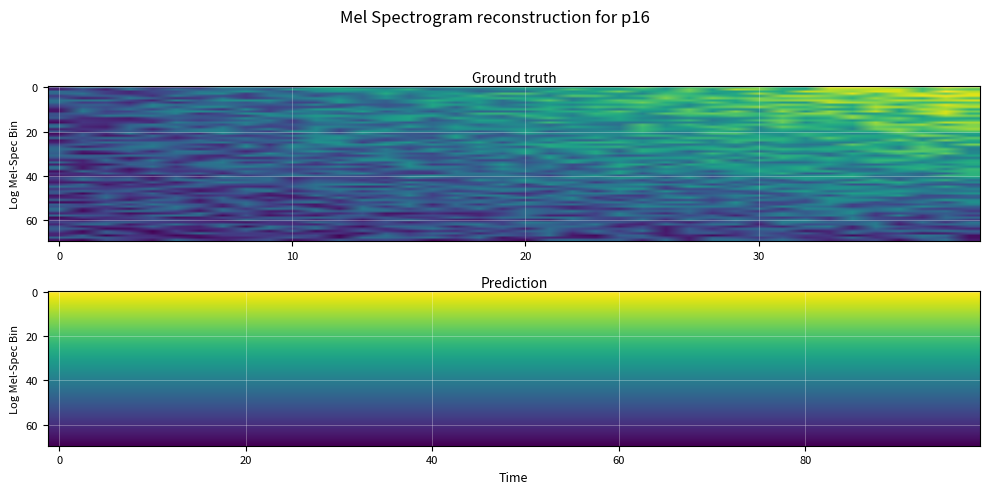

What is the spread (max minus min) of values at 18?

10.0